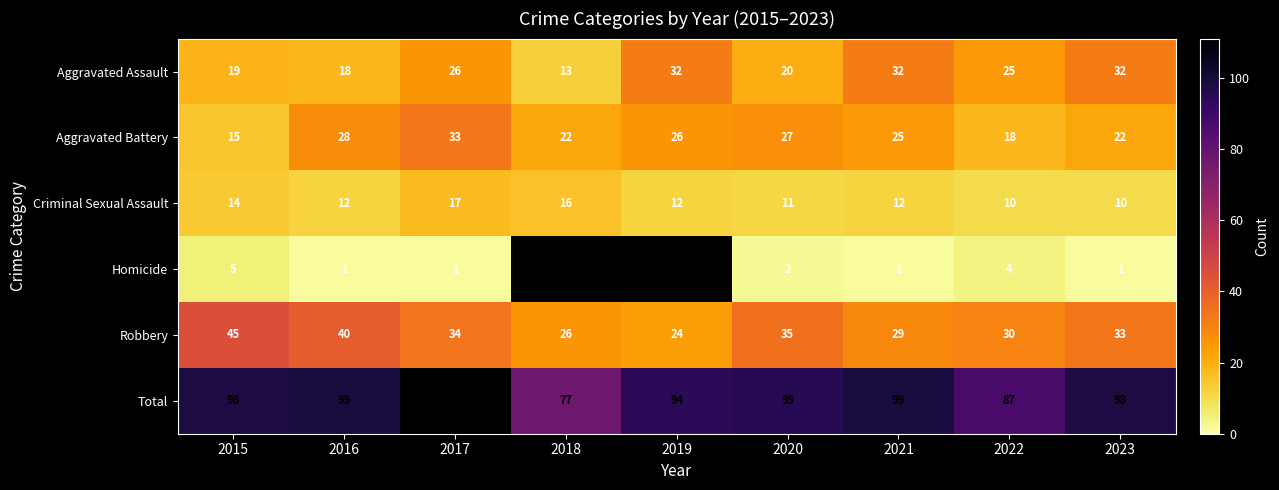

Count the number of data series in this chart.

6